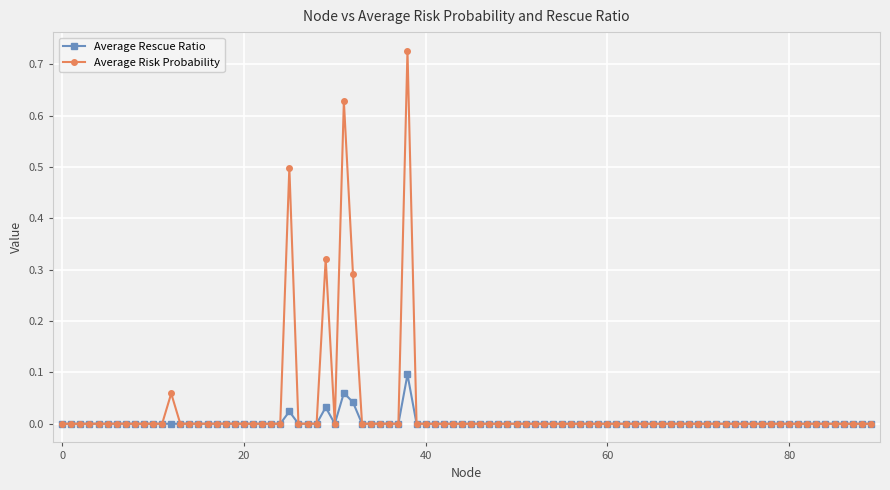

List the series in order of their peak value, highest first.

Average Risk Probability, Average Rescue Ratio